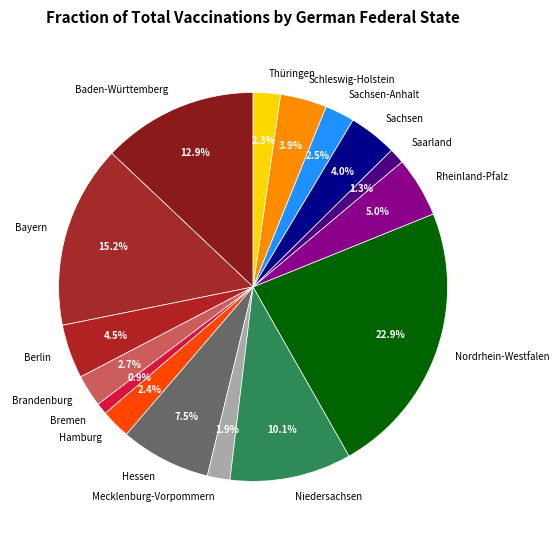

Approximately how many times larger is the value at Sachsen compared to Rheinland-Pfalz?

0.8